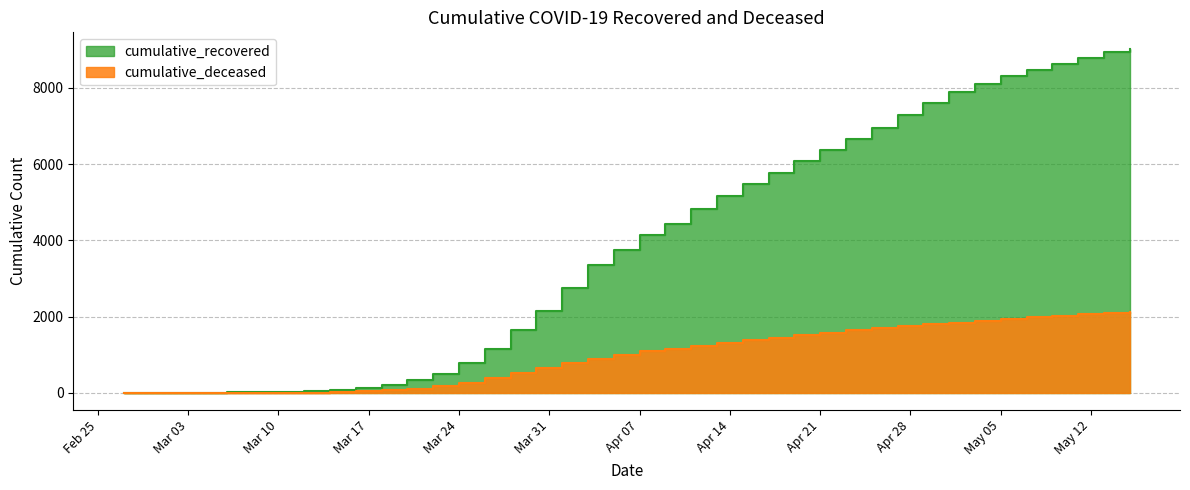

How many data points in cumulative_recovered are above 4127?

19